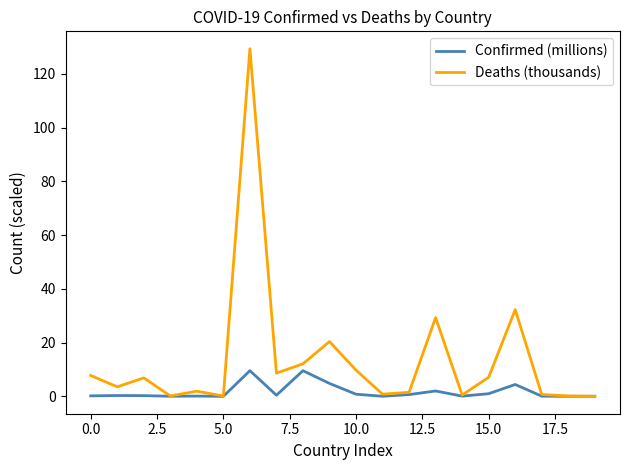

What is the maximum value shown in the chart?

129.4